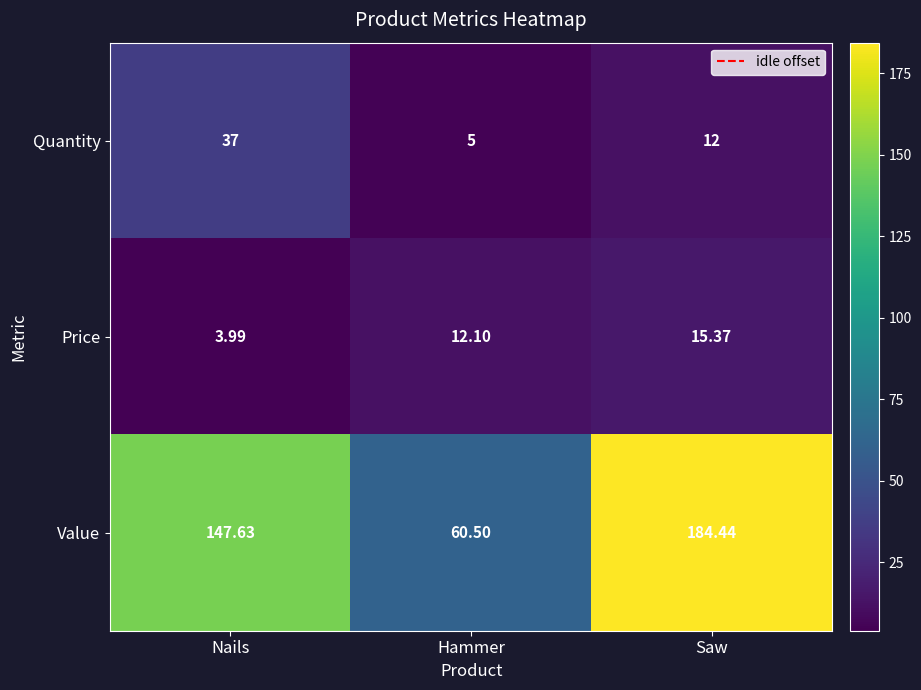

Where is Quantity nearest to the value 21?

Saw